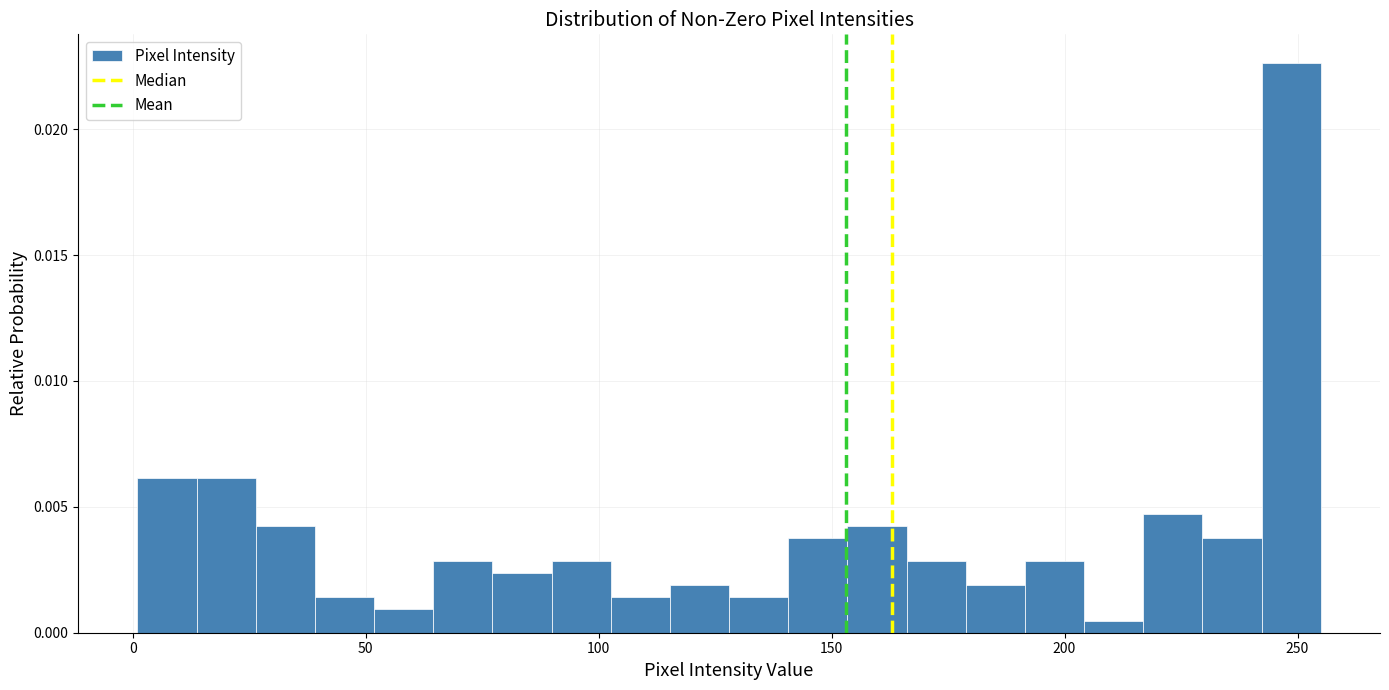

Around what value on the x-axis is the tallest bar? Give the approximate position of its centre, as read against the axis.

250